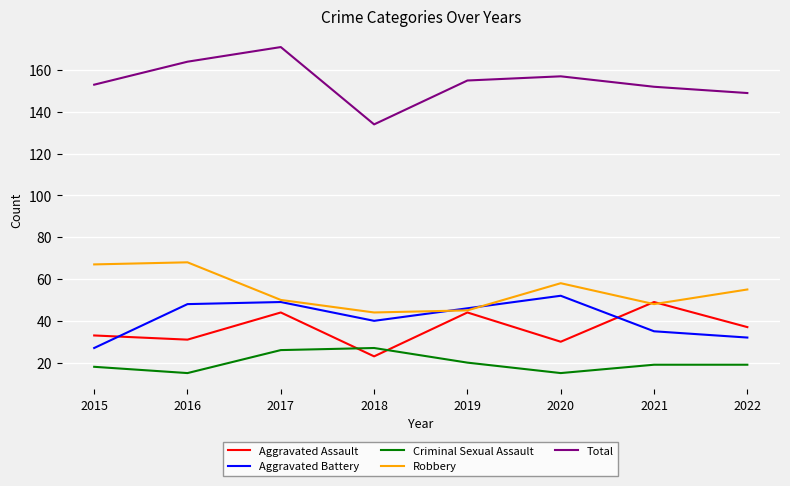

Between 2017 and 2021, which series saw the biggest shift?

Total